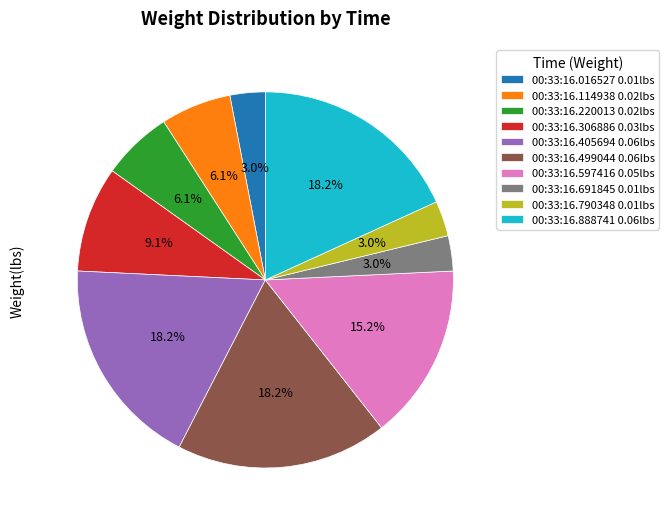

Does 00:33:16.790348 account for over 50% of the chart?

No